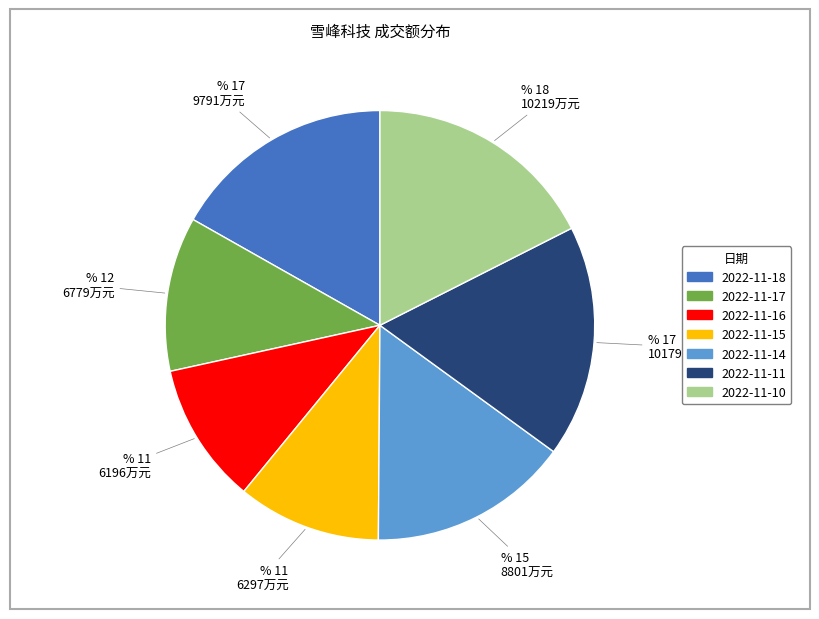

Does any single category account for the majority?

No